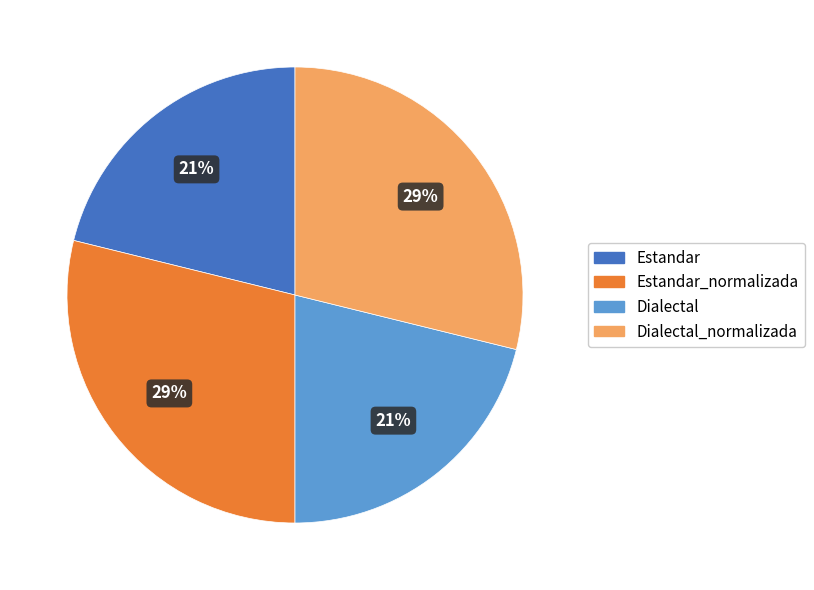

What is the ratio of the value at Estandar_normalizada to the value at Dialectal_normalizada?

1.0